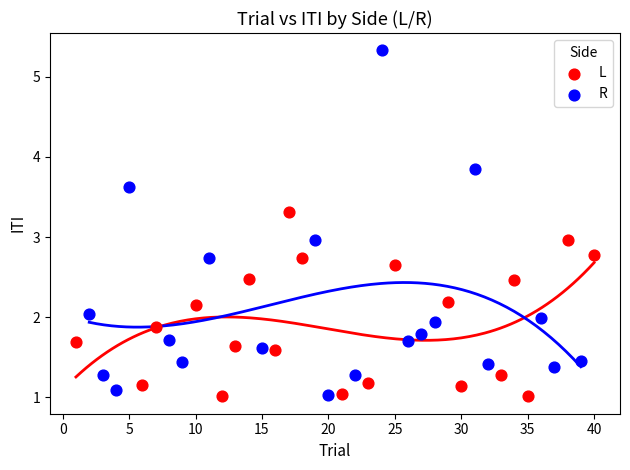

Which series reaches the maximum Y coordinate?

R